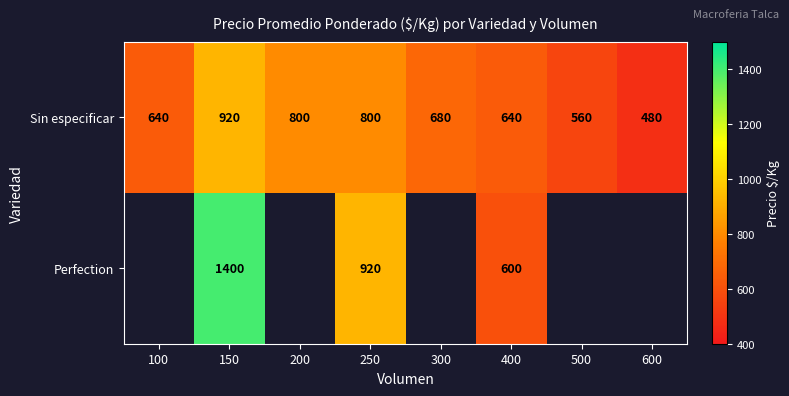

How many distinct data groups are displayed?

2